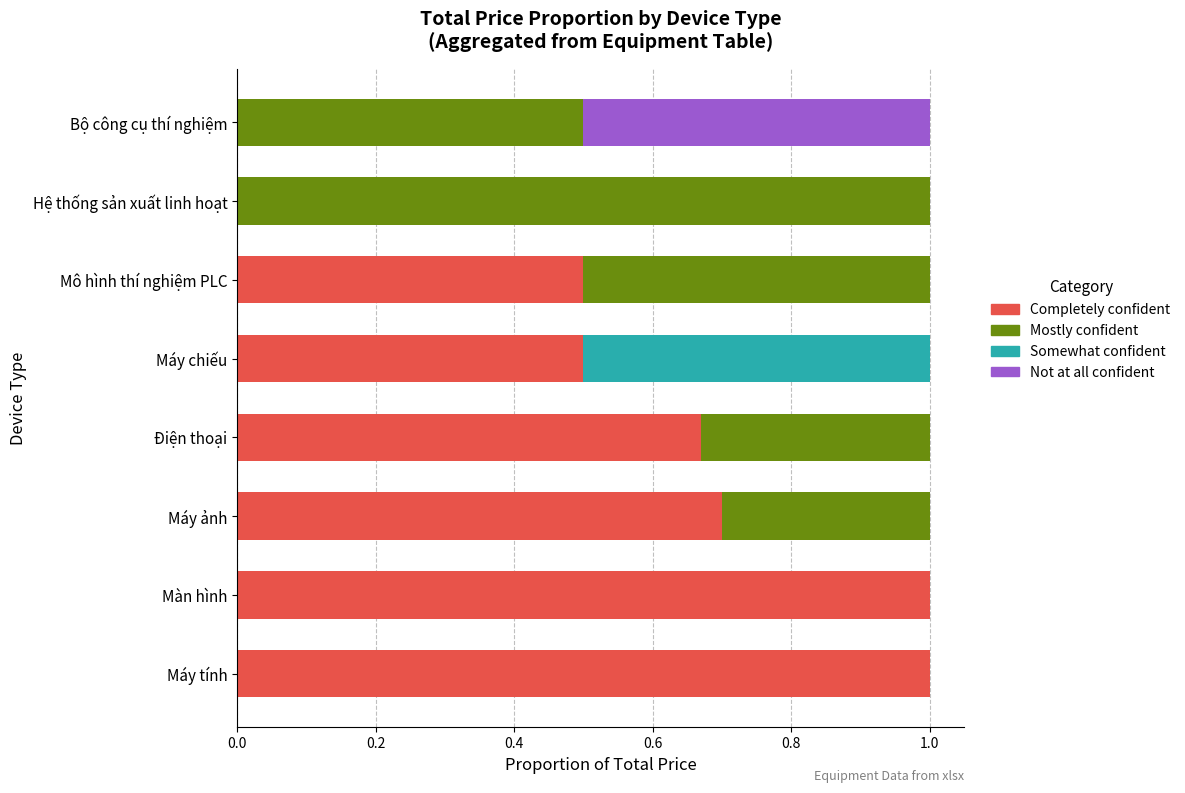

What is the total value across all series at Bộ công cụ thí nghiệm?

1.0